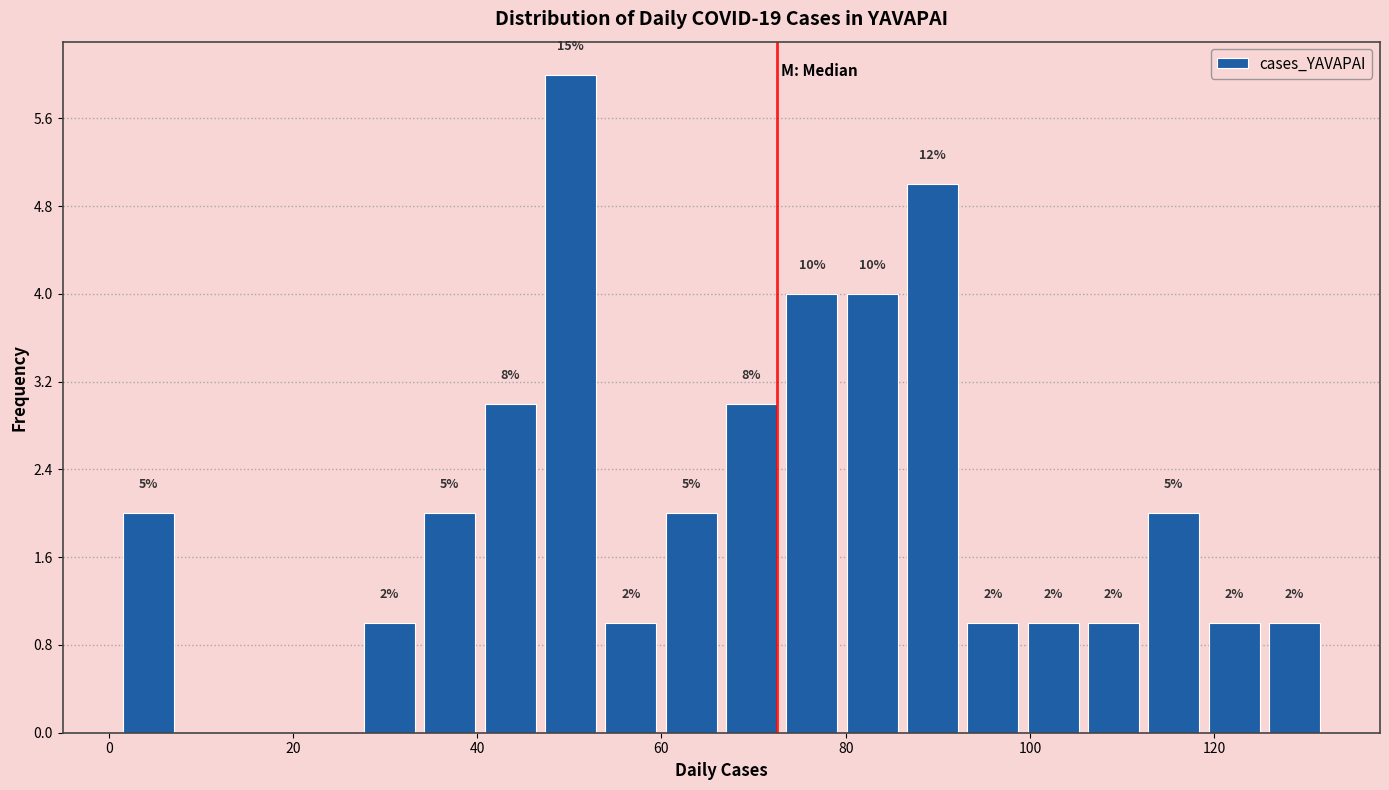

Around what value on the x-axis is the tallest bar? Give the approximate position of its centre, as read against the axis.

50